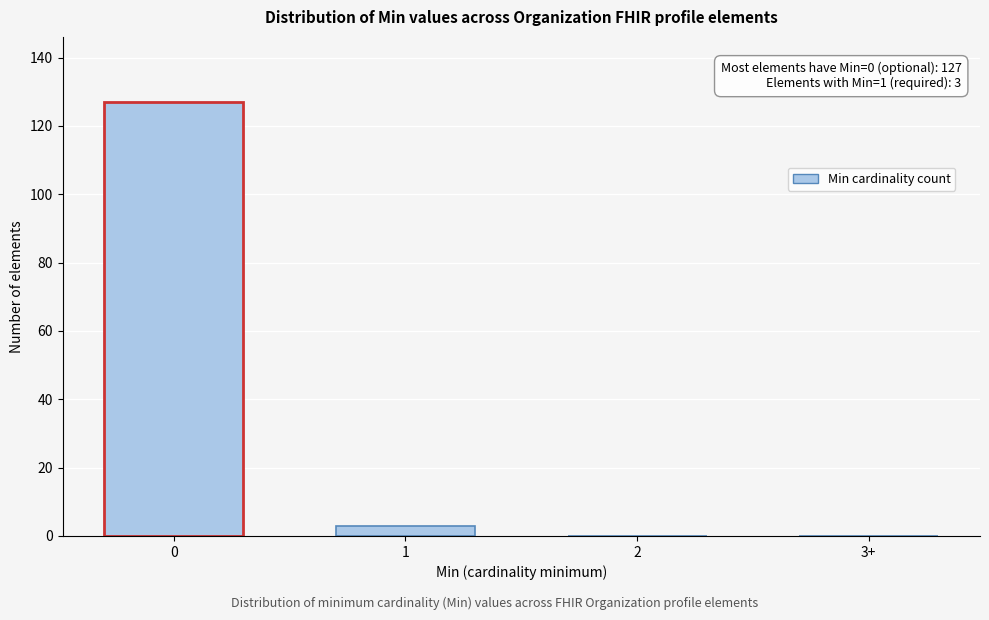

Reading left to right, list all the values displayed in this chart.

0=127	1=3	2=0	3+=0